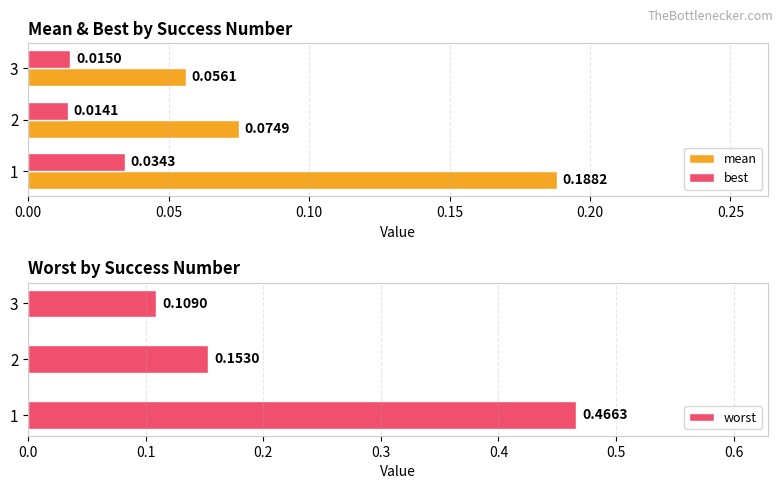

How many distinct data groups are displayed?

3